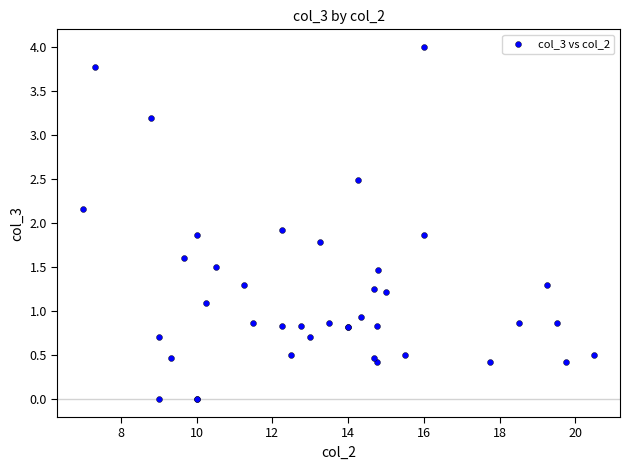

What Y value in the scatter plot is closest to 2?

1.9